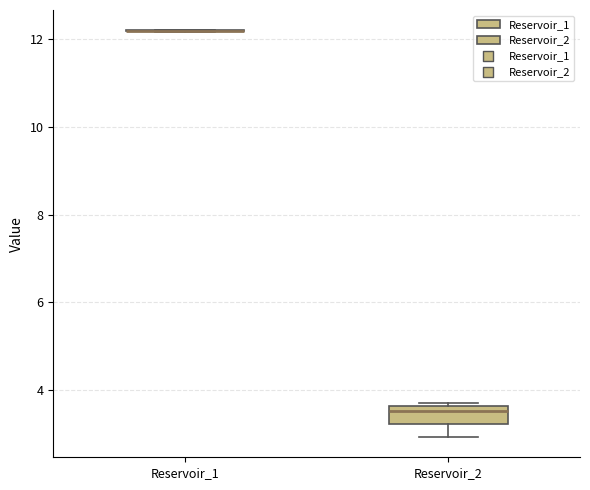

Where does the lower whisker of the box for Reservoir_2 end on the y-axis? The values are not printed on the chart, so give them approximately, as read against the axis.

3.0